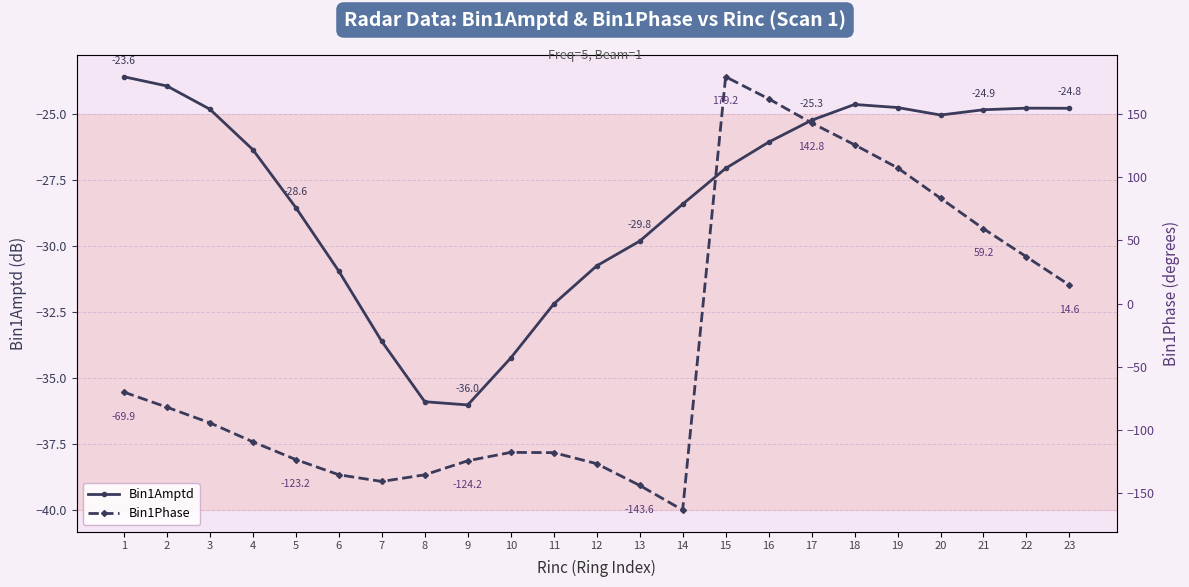

Where does the Bin1Phase series first go above -94?

1